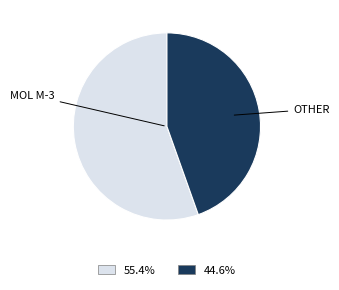

Is there any slice that represents more than half of the pie?

Yes